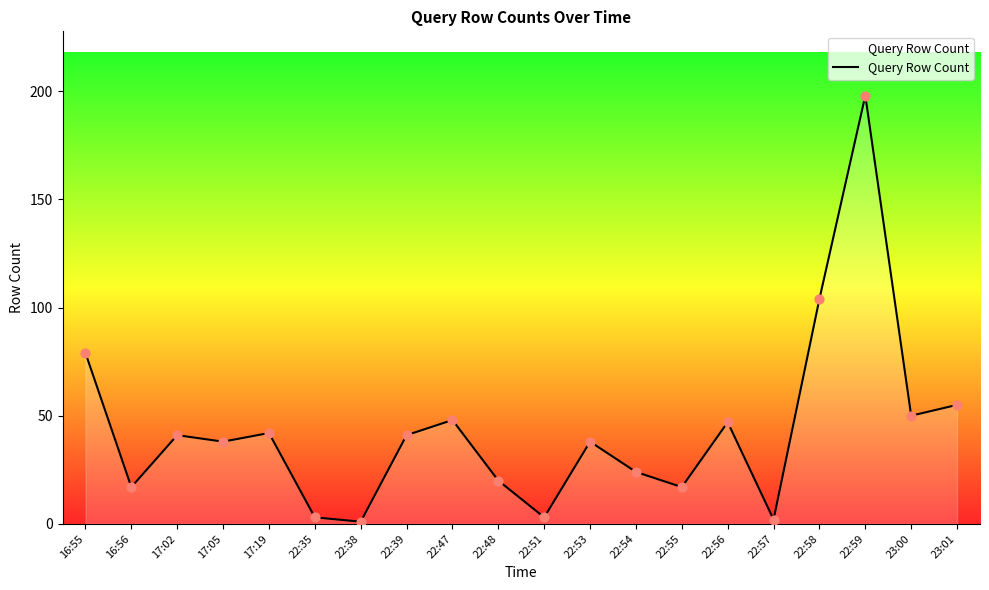

What is the change in value from 22:53 to 22:54?

-14